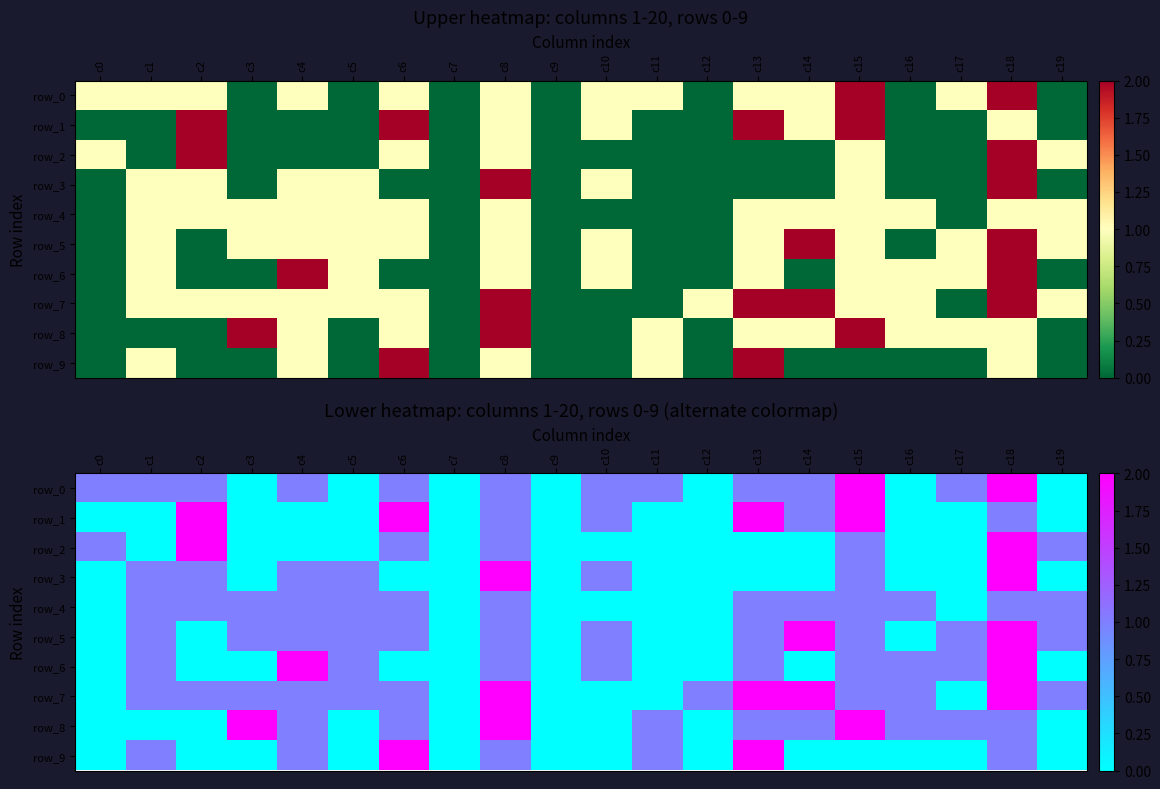

Is it true that row_6 equals 0 at c17?

False